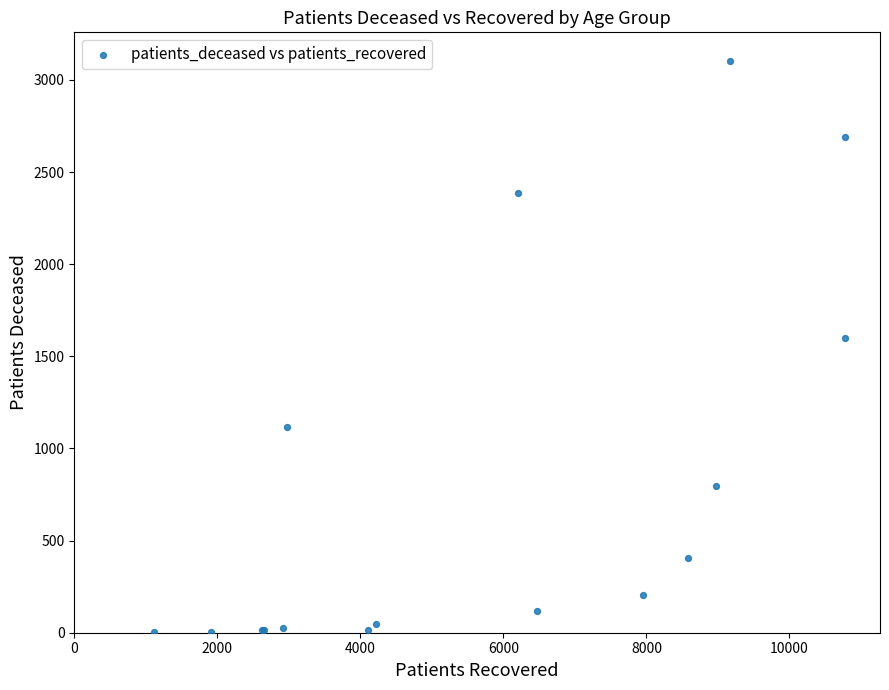

What Y value in the scatter plot is closest to 1553?

1600